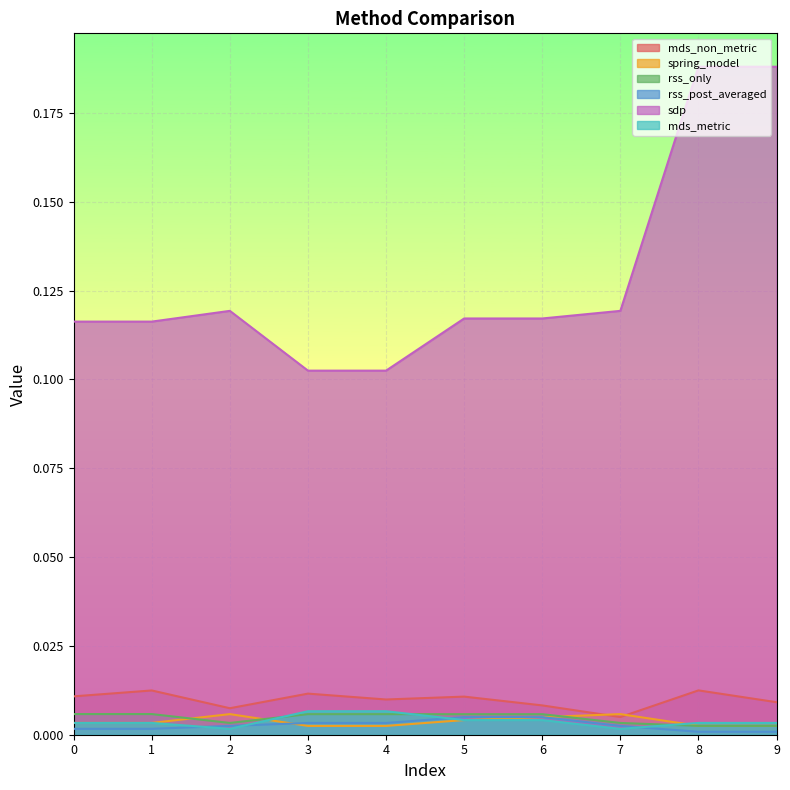

Which series has the widest spread of values?

sdp